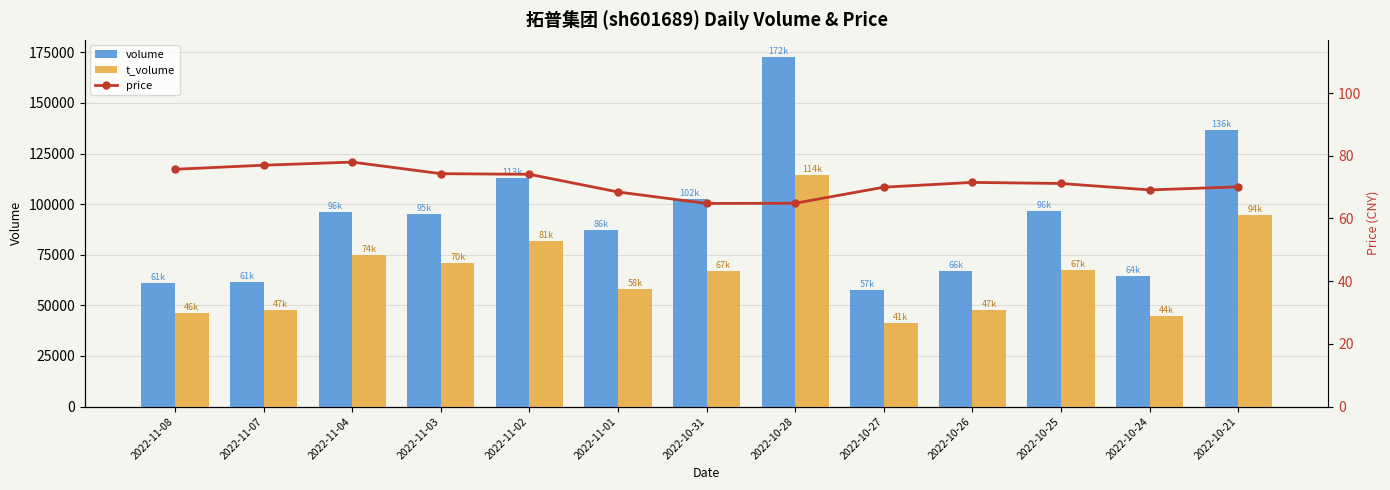

What is the value of the t_volume bar at the 13th from the left?

94556